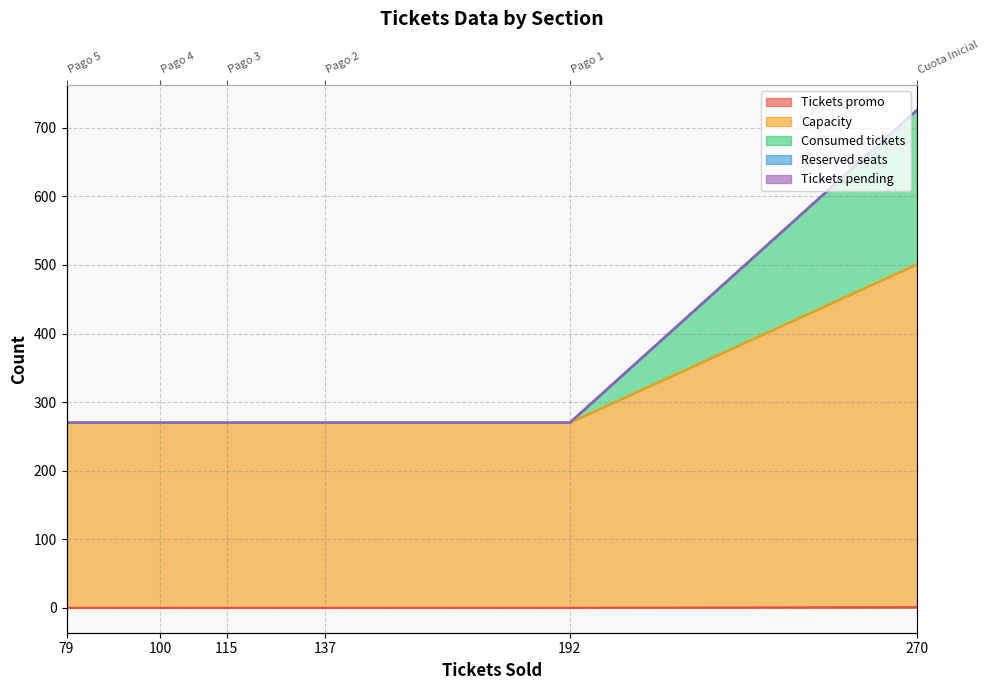

True or false: Tickets promo and Consumed tickets intersect in this chart.

False